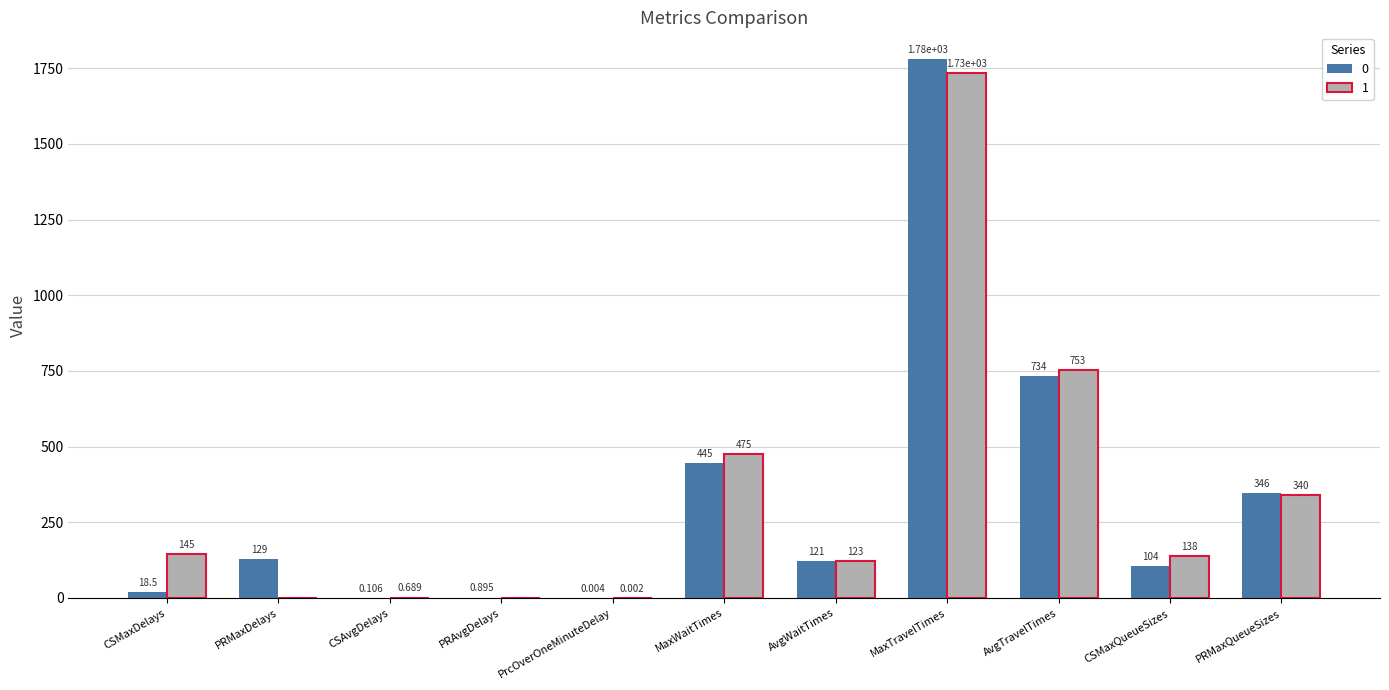

Is the value of 1 at AvgTravelTimes greater than the value of 0 at PRAvgDelays?

Yes